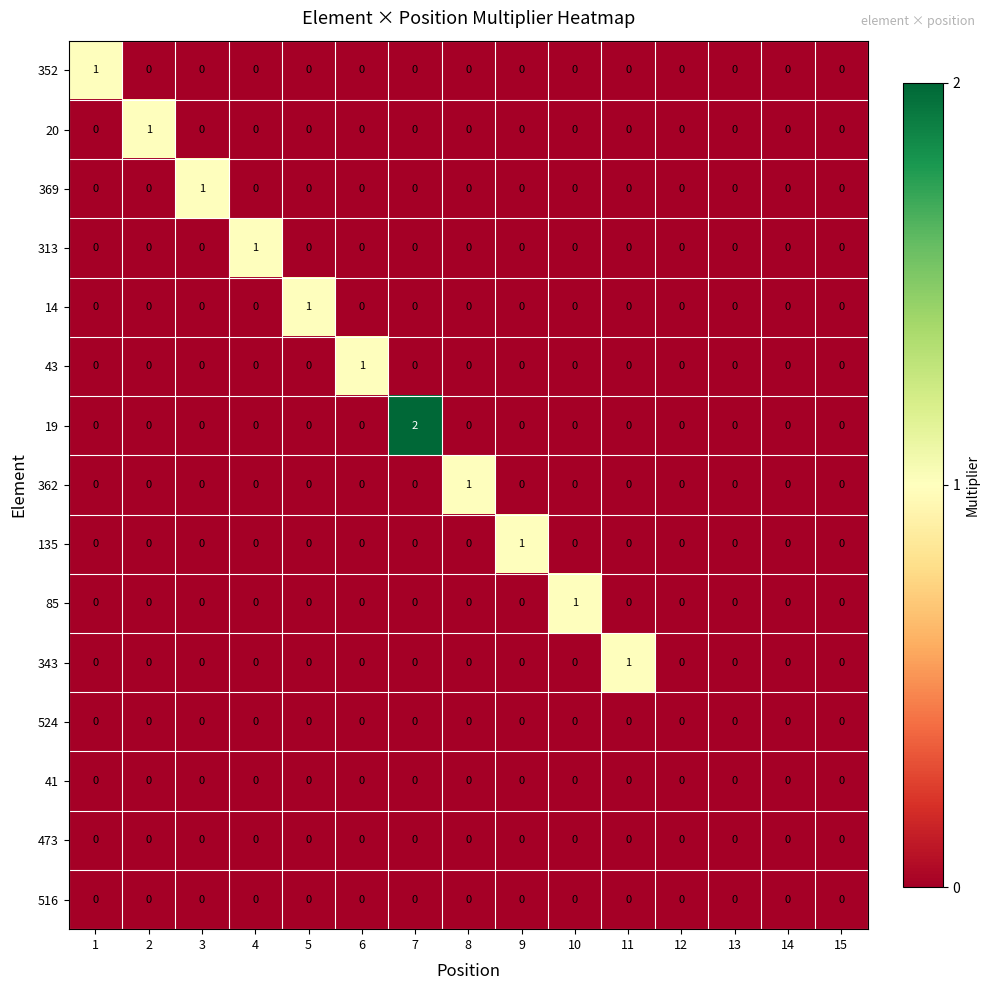

At which category is the sum across all series the highest?

7